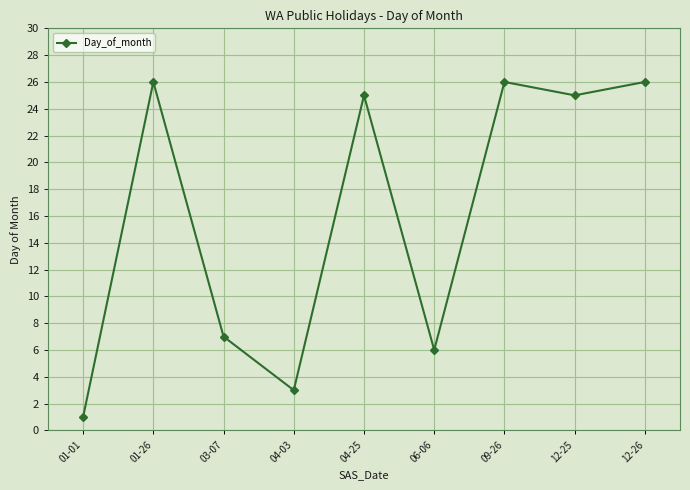

What is the sum of the values at 03-07 and 06-06?

13